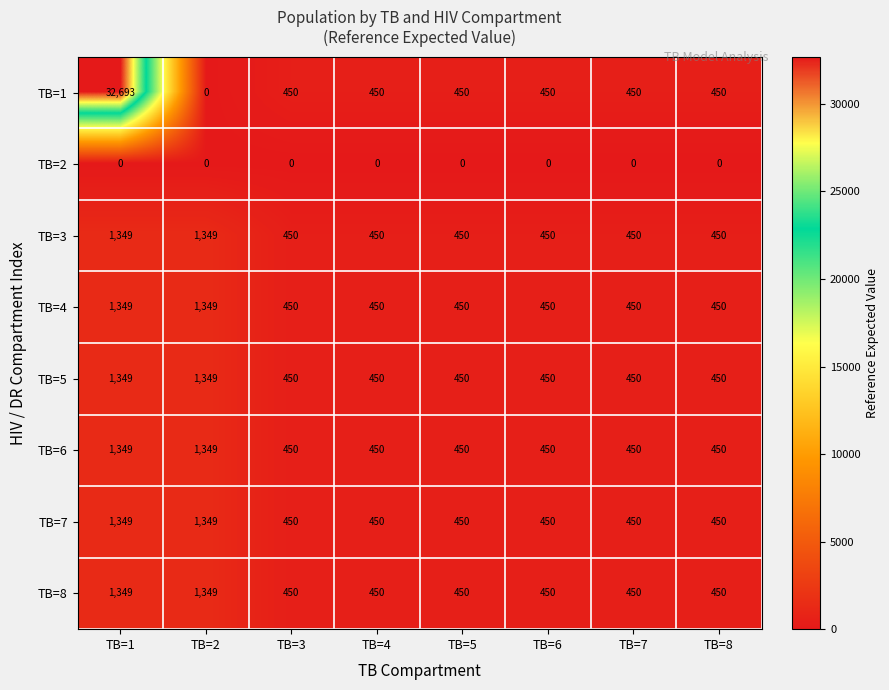

What is the lowest value of the TB=5 series?

450